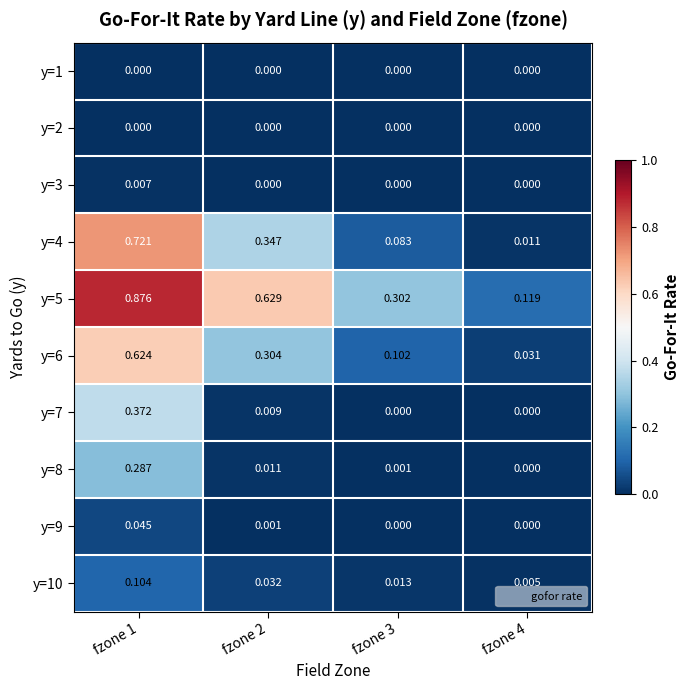

Is the value of y=2 at fzone 4 greater than the value of y=4 at fzone 4?

No